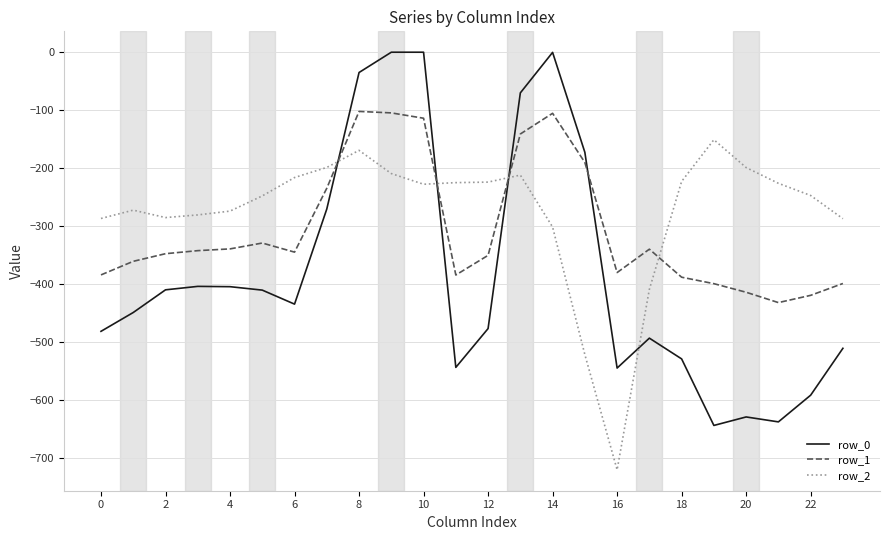

Which series has the largest range (max minus min)?

row_0